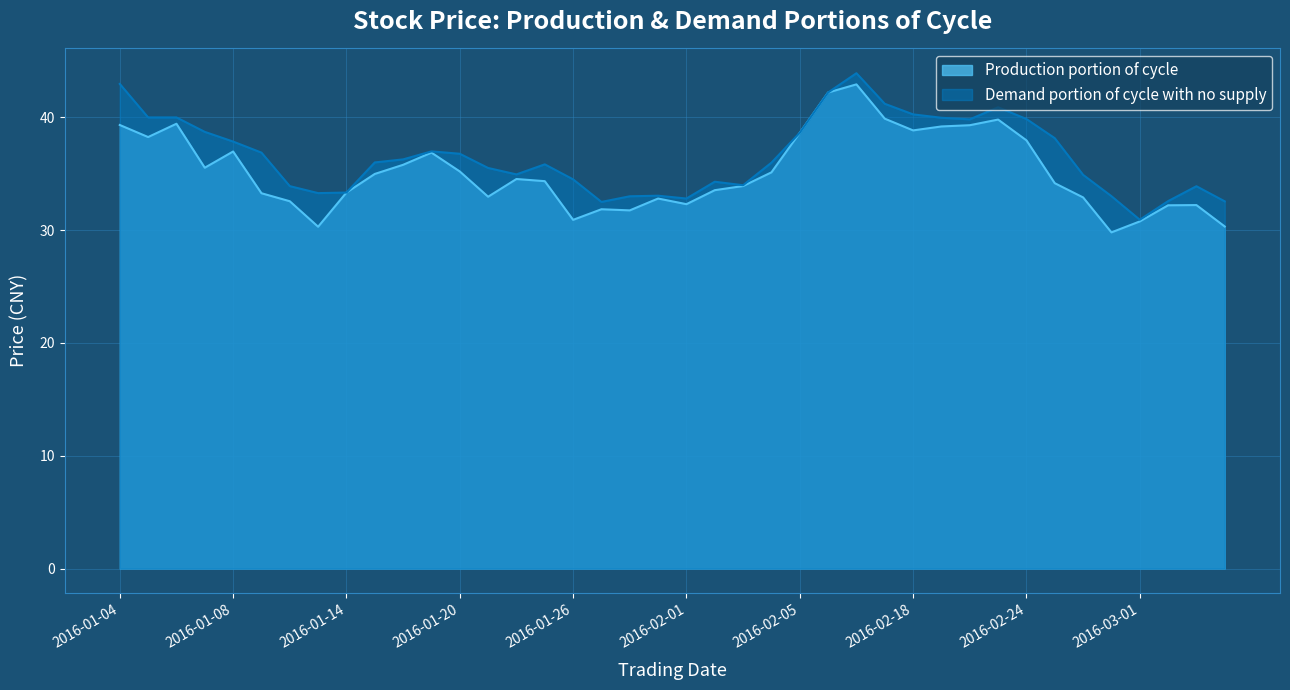

What is the minimum value for Demand portion of cycle with no supply?

30.9